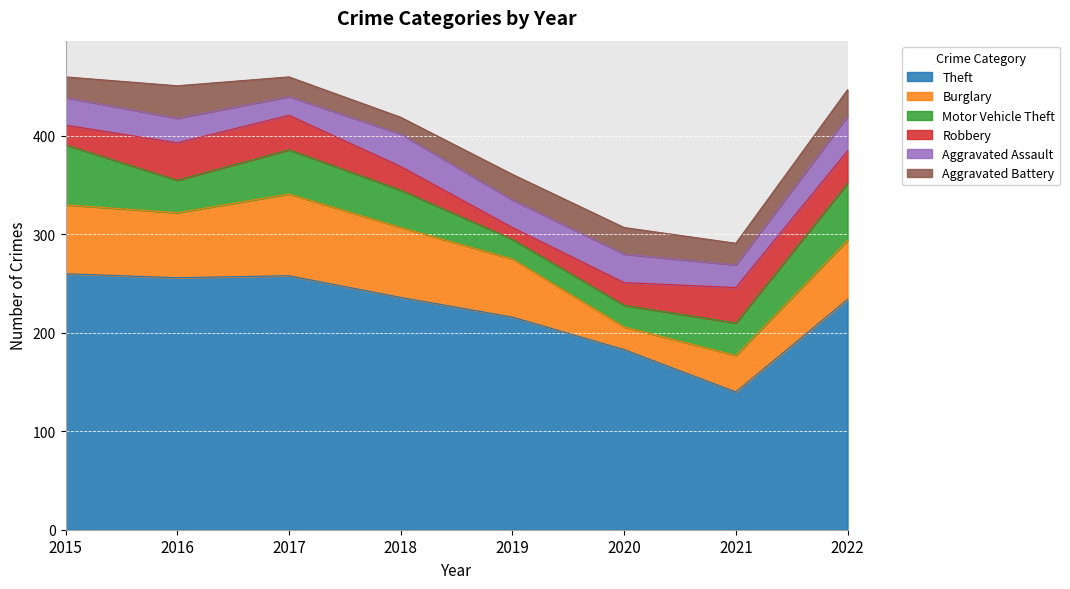

At which label does Theft first exceed 236?

2015